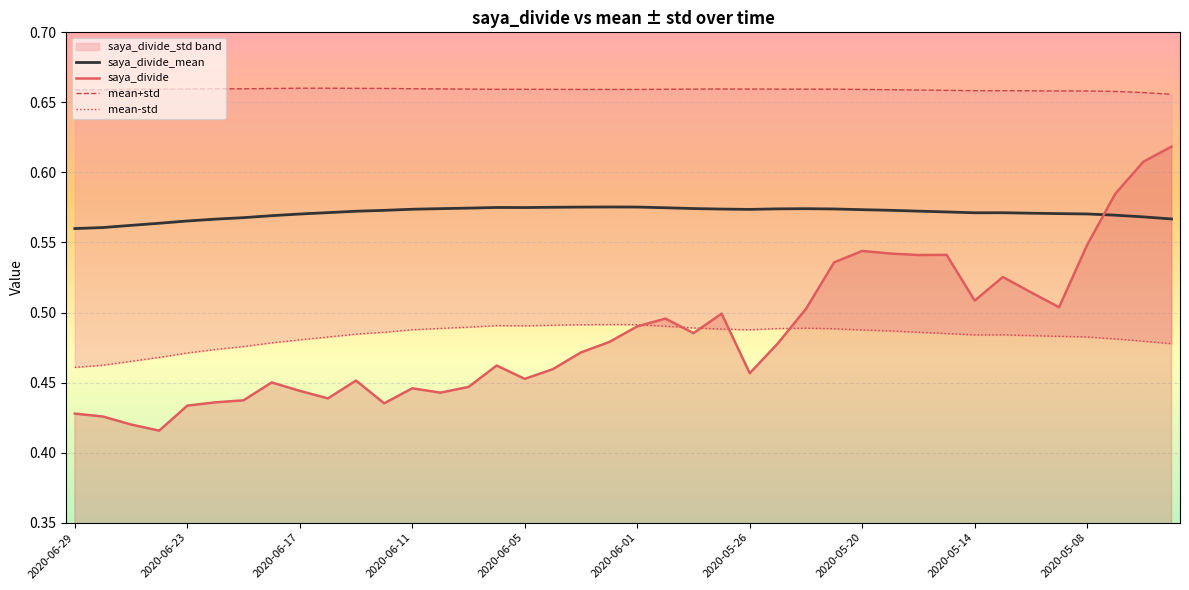

What is the value of the saya_divide_mean point at the 25th from the left?

0.6